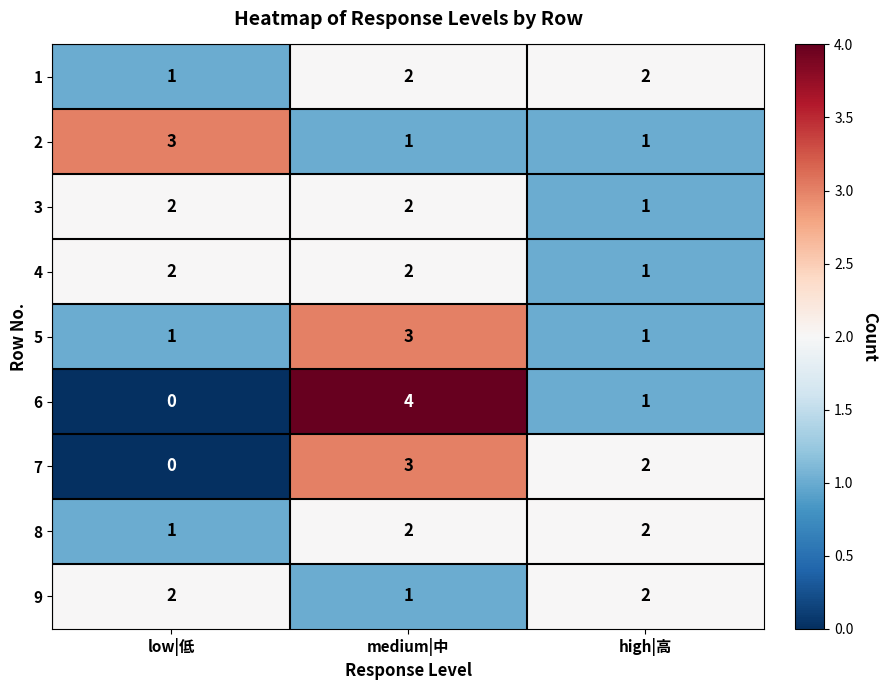

At which label does 1 reach its minimum?

low|低